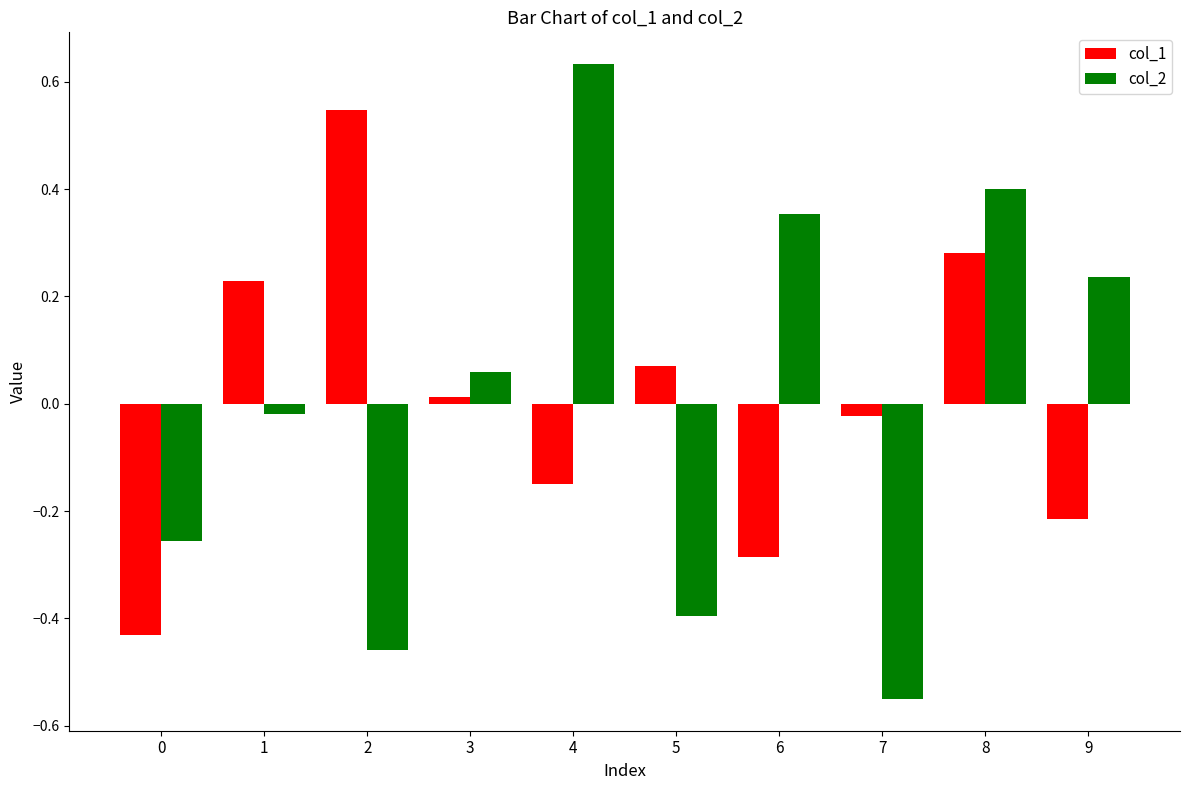

At which label does col_1 reach its peak?

2